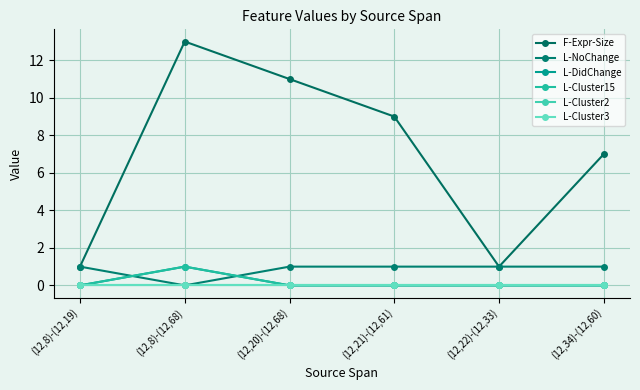

Does the chart have visible grid lines?

Yes